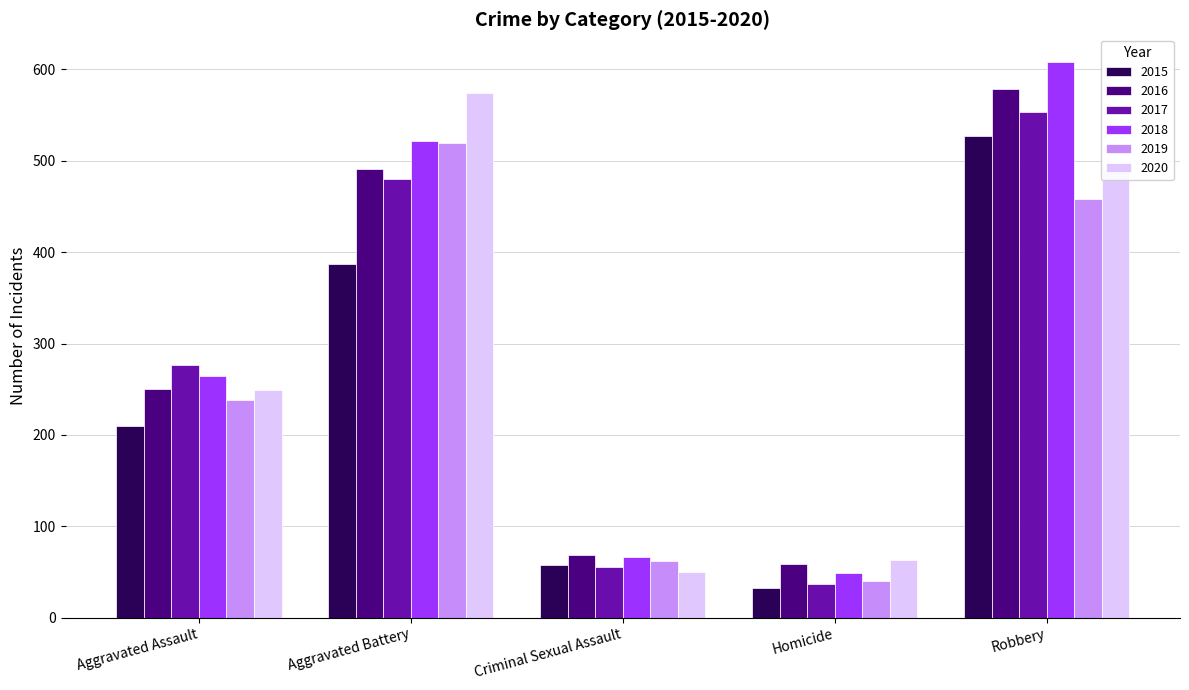

What is the label of the 1st bar from the left?

Aggravated Assault